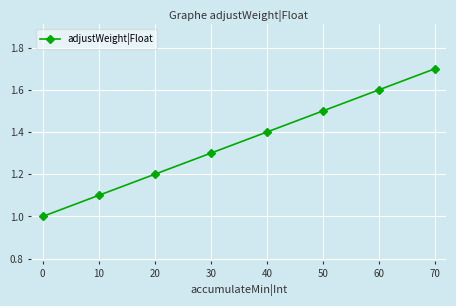

What is the value of the 8th point from the left?

1.7